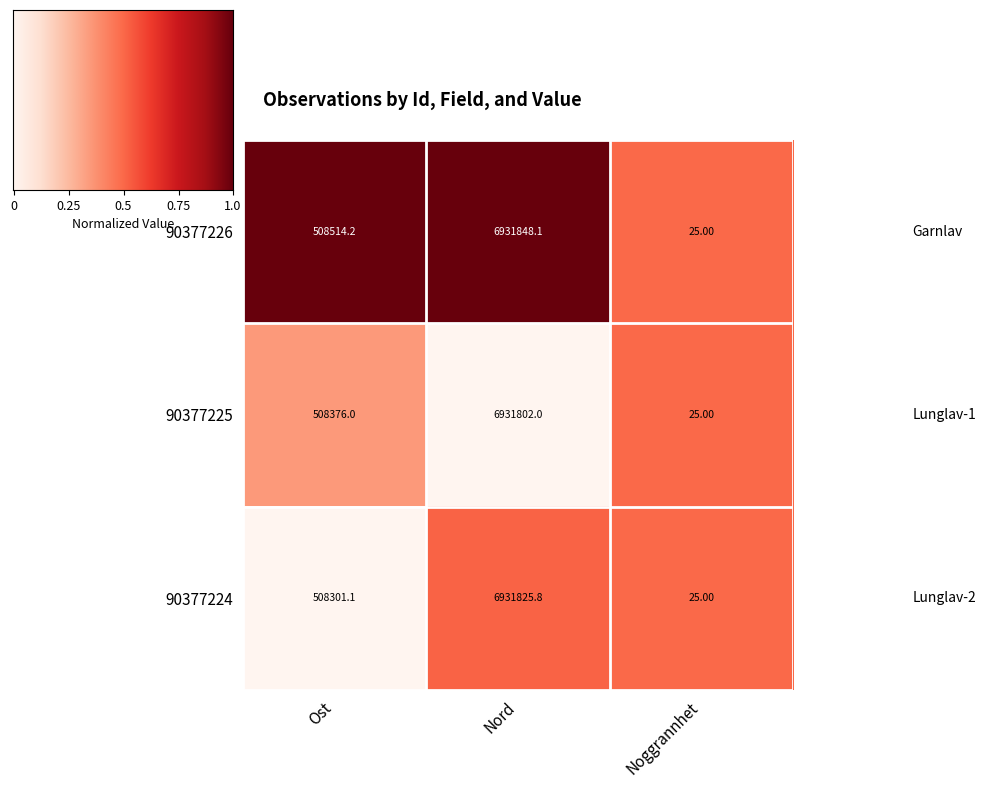

What is the difference between the 90377225 values at Noggrannhet and Ost?

508351.0